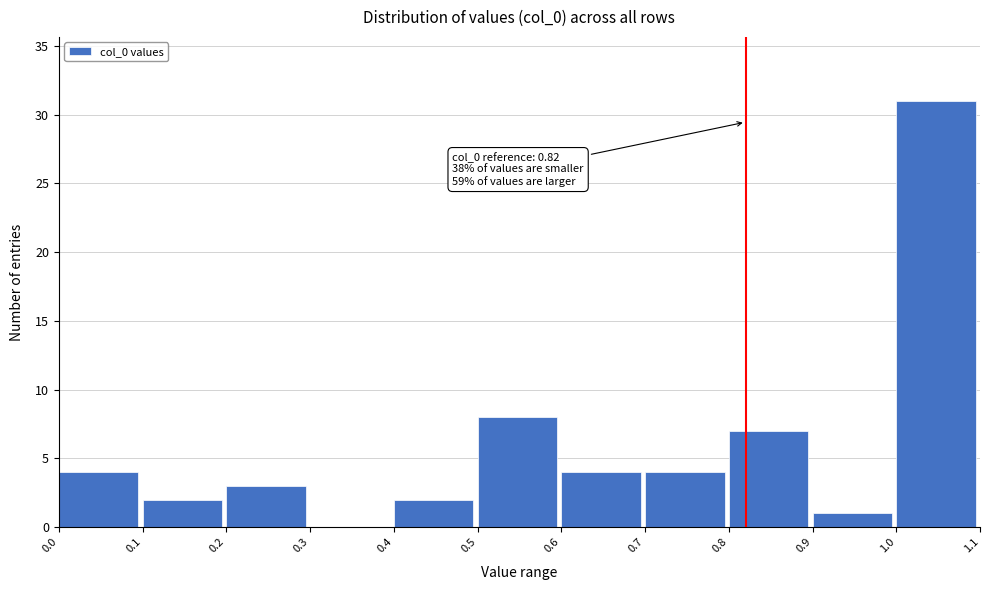

Which range on the x-axis has the tallest bar?

1.0 to 1.1